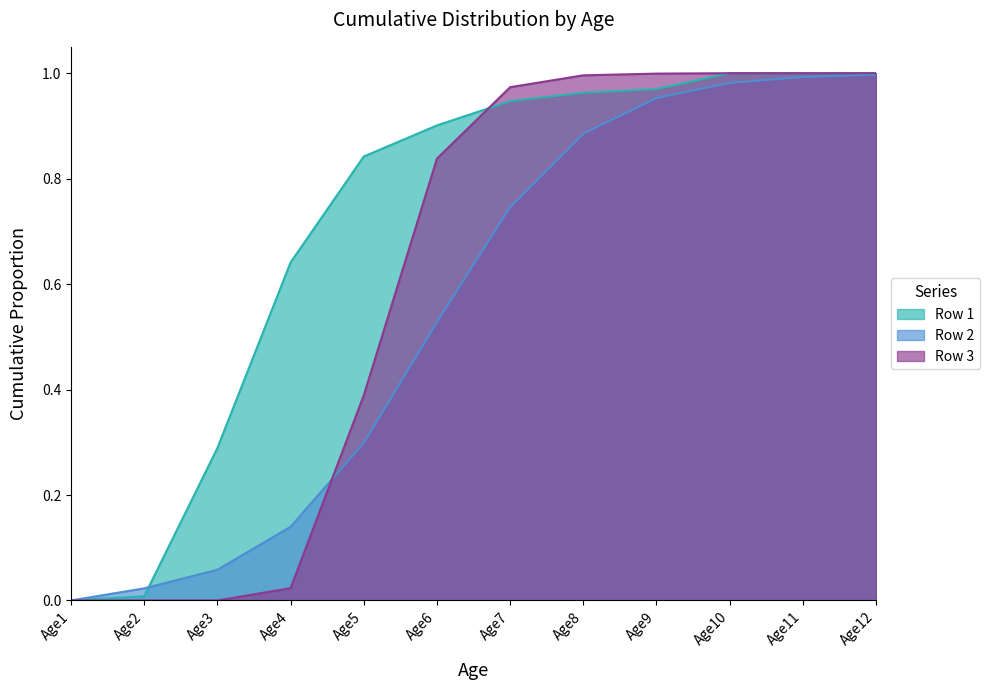

What is the highest value of the Row 3 series?

1.0